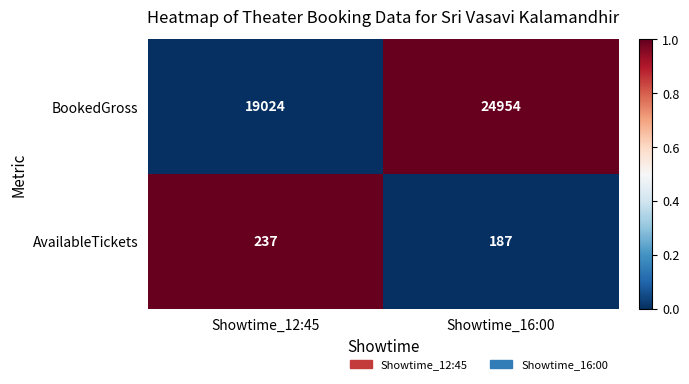

Reading left to right, list all the values displayed in this chart.

BookedGross: Showtime_12:45=19024	Showtime_16:00=24954
AvailableTickets: Showtime_12:45=237	Showtime_16:00=187